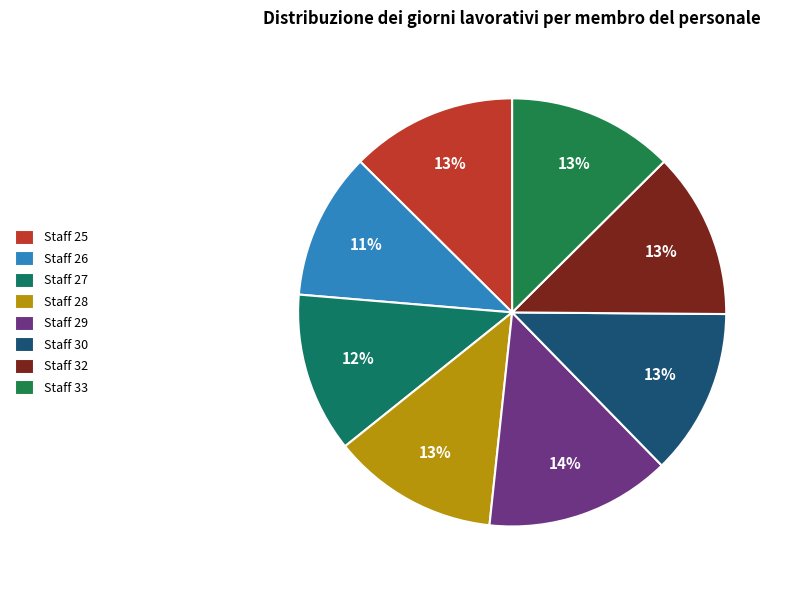

Count the number of slices in the pie.

8